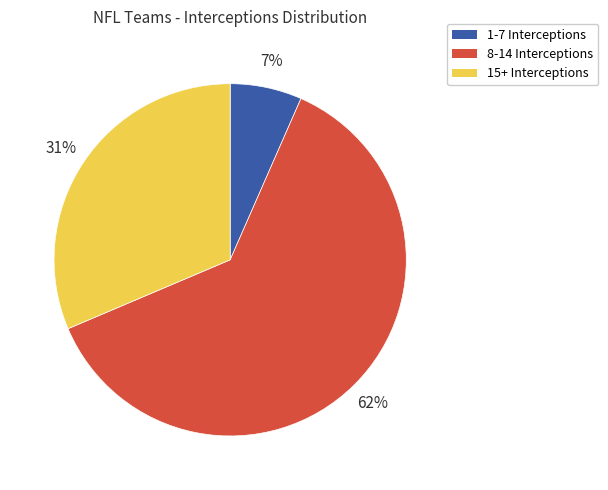

Is there any slice that represents more than half of the pie?

Yes